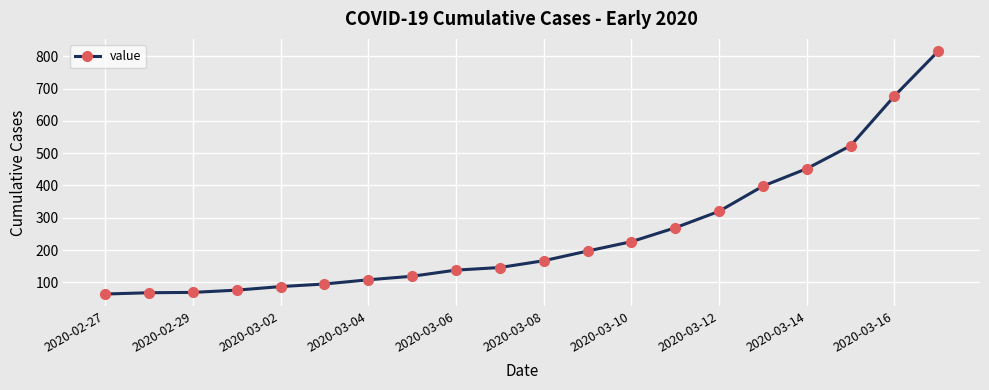

What is the difference between the maximum and minimum values?

752